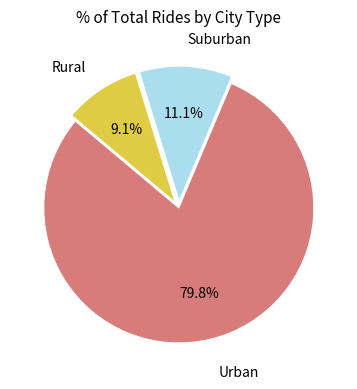

Is there any slice that represents more than half of the pie?

Yes